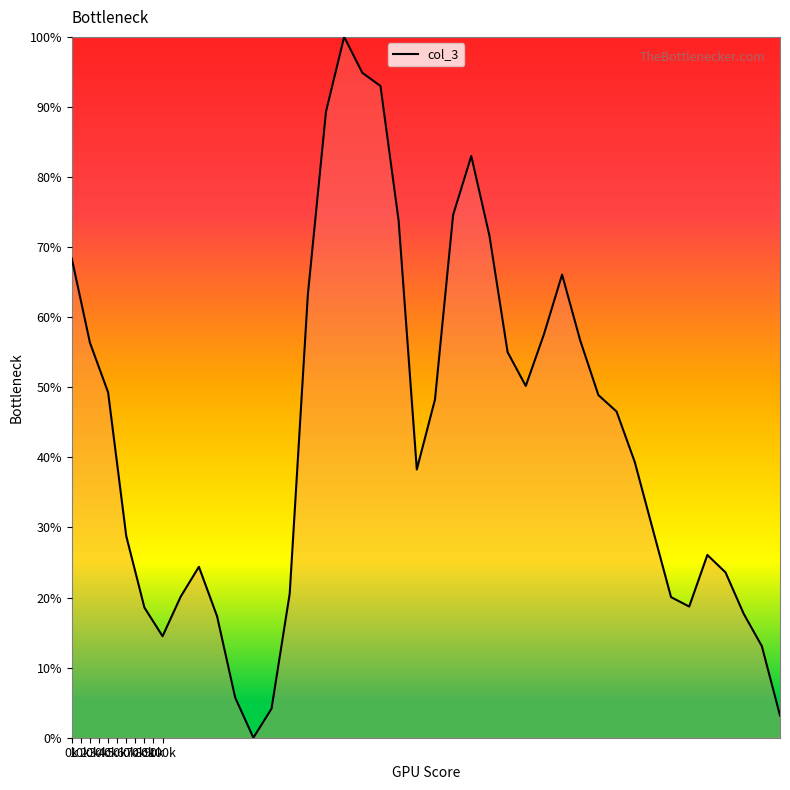

What is the maximum value shown in the chart?

100.0